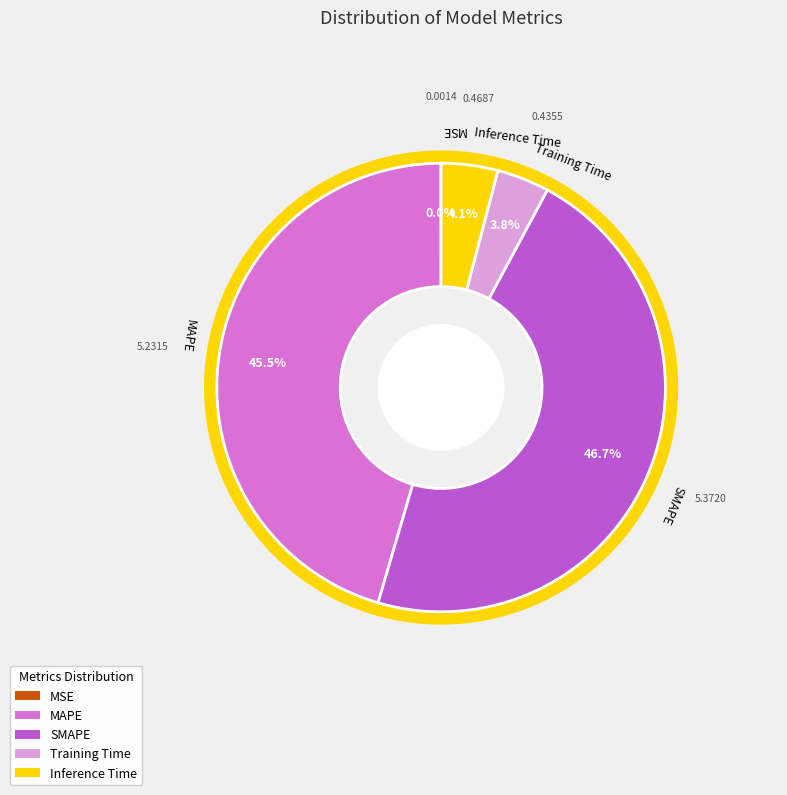

Which category has the biggest portion of the pie?

SMAPE